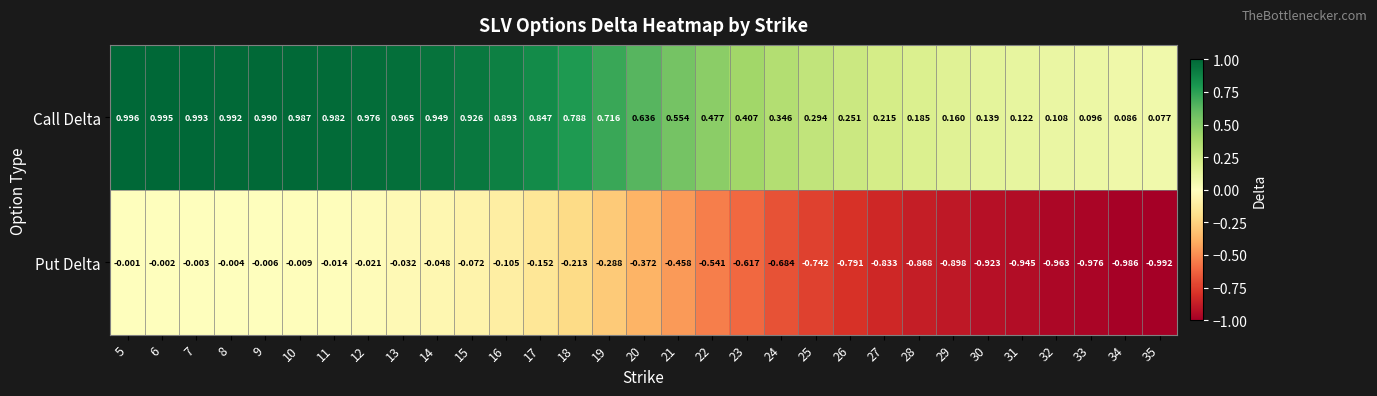

At 21, list the series in order from smallest to largest.

Put Delta, Call Delta